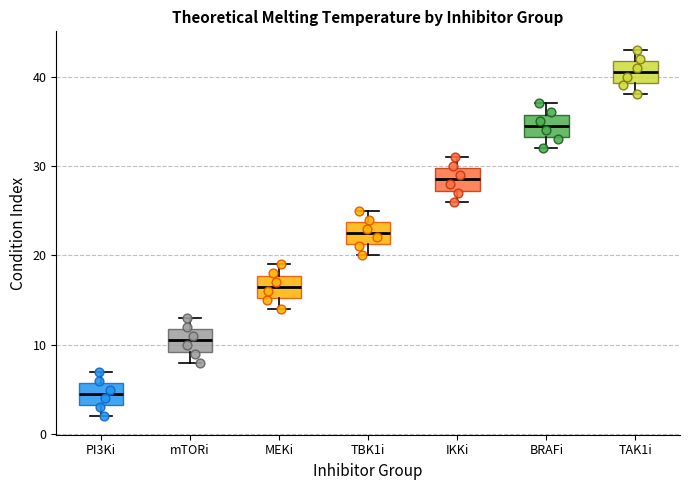

Reading left to right, transcribe this box plot: for each box, give where its median line is, the range the box spans, and where its two whiskers end, as read against the y-axis. The values are not printed on the chart, so give them approximately, as read against the axis.

PI3Ki: median 5, box 3 to 6, whiskers 2 to 7
mTORi: median 11, box 9 to 12, whiskers 8 to 13
MEKi: median 17, box 15 to 18, whiskers 14 to 19
TBK1i: median 23, box 21 to 24, whiskers 20 to 25
IKKi: median 29, box 27 to 30, whiskers 26 to 31
BRAFi: median 35, box 33 to 36, whiskers 32 to 37
TAK1i: median 41, box 39 to 42, whiskers 38 to 43